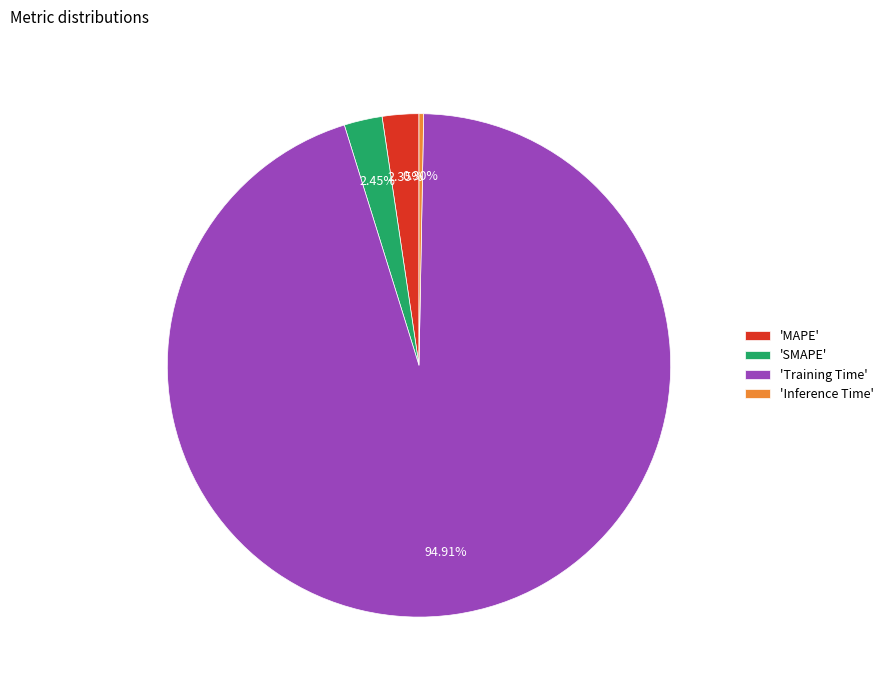

What is the largest slice in the pie chart?

'Training Time'